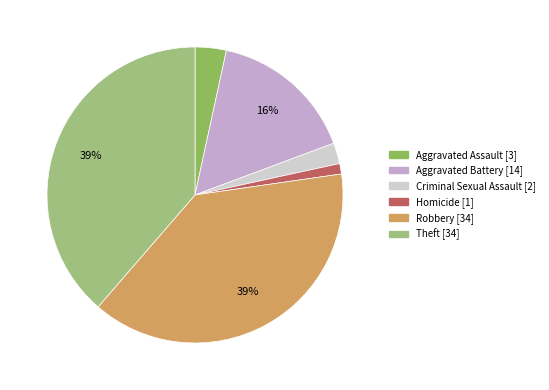

Does any single category account for the majority?

No